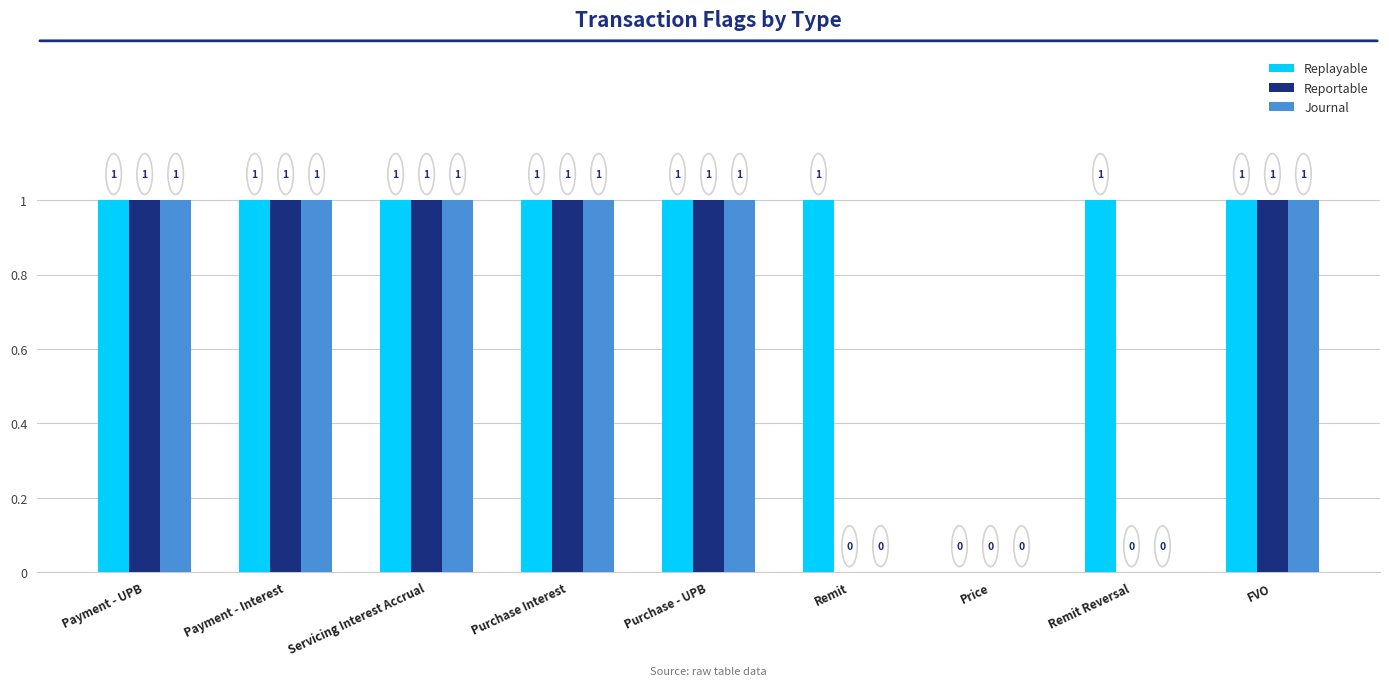

Count the Reportable values in the range 0 to 1.

9